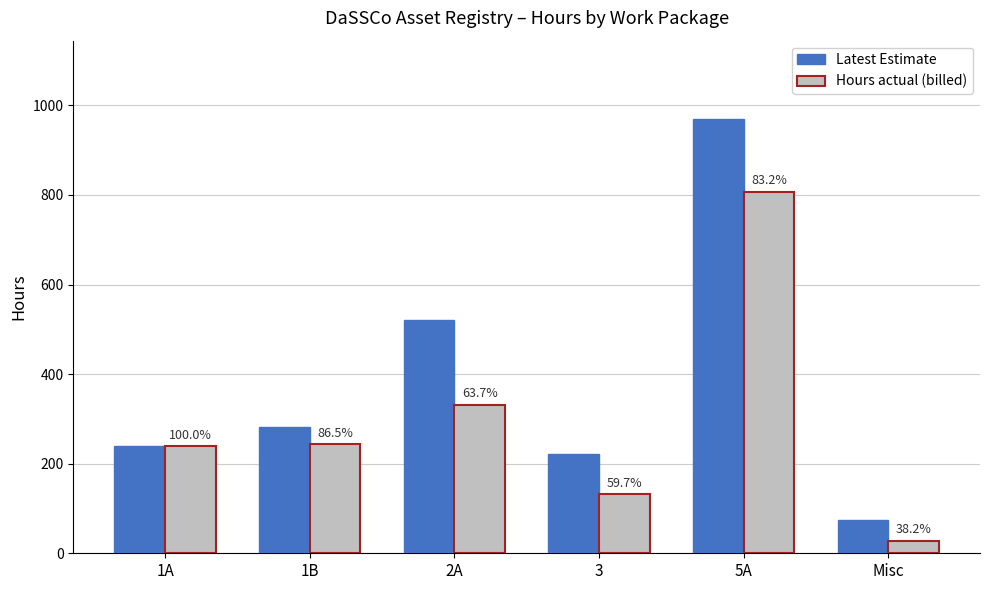

Does the chart contain stacked bars?

No